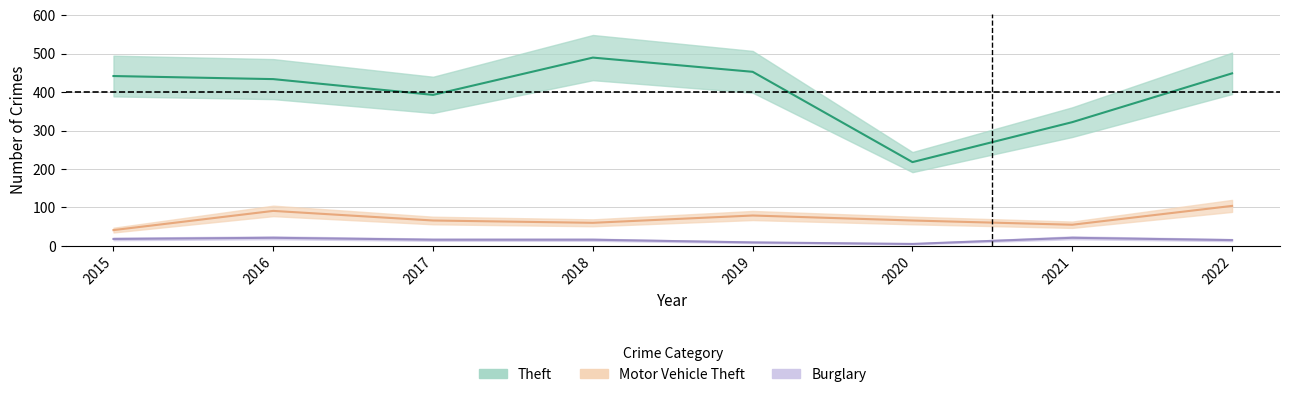

Is the value of Burglary at 2015 greater than the value of Motor Vehicle Theft at 2017?

No